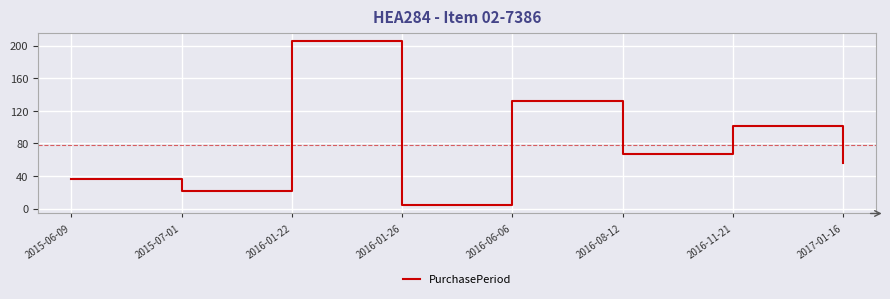

Which has a higher value, 2015-06-09 or 2017-01-16?

2017-01-16